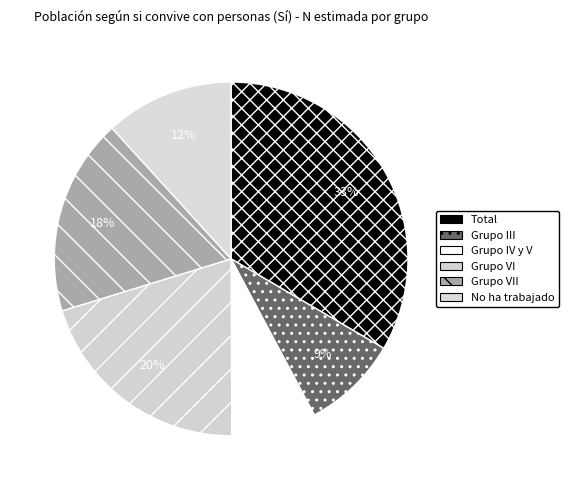

How many slices are in this pie chart?

6